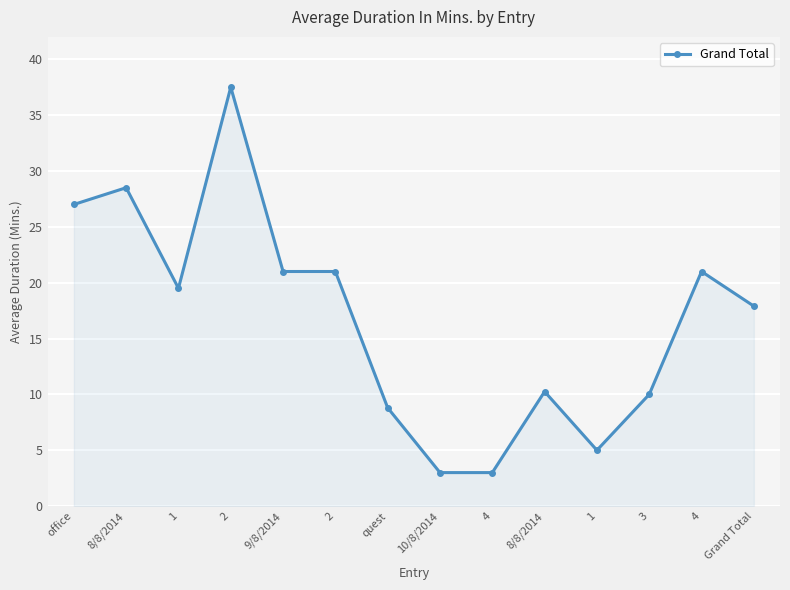

What is the change in value from 2 to 10/8/2014?

-34.5